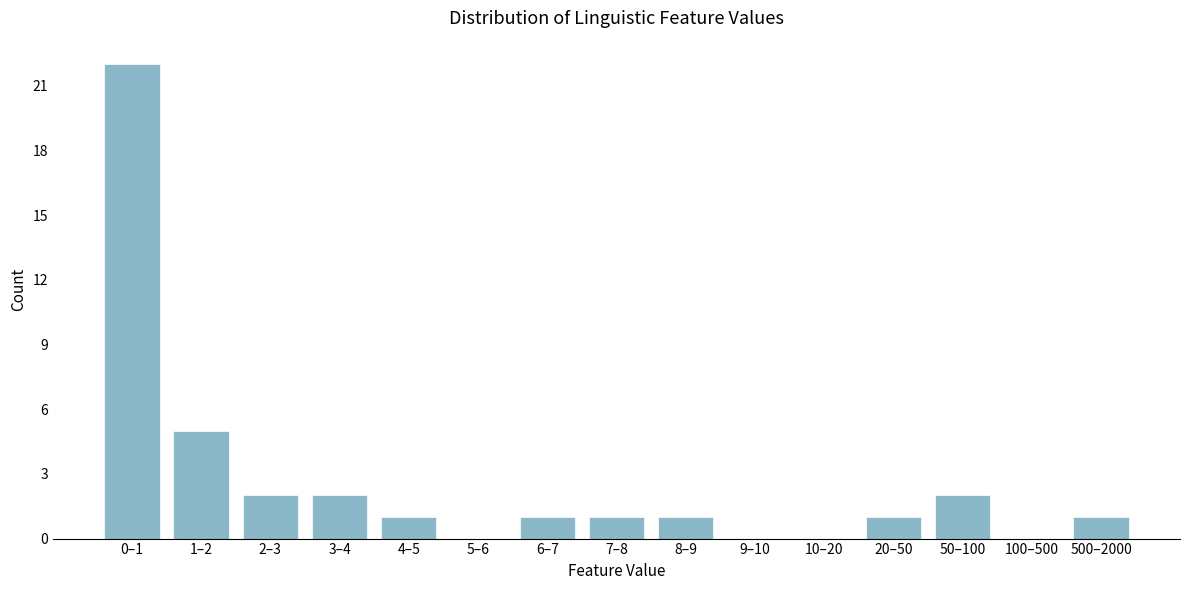

Reading left to right, list all the values displayed in this chart.

0–1=22	1–2=5	2–3=2	3–4=2	4–5=1	5–6=0	6–7=1	7–8=1	8–9=1	9–10=0	10–20=0	20–50=1	50–100=2	100–500=0	500–2000=1